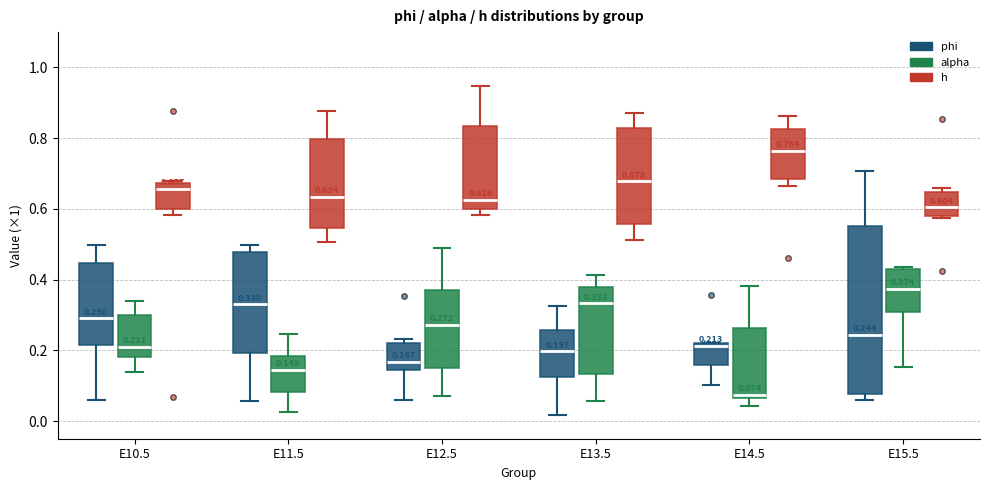

Which box has the lowest median line?

E14.5 (alpha)